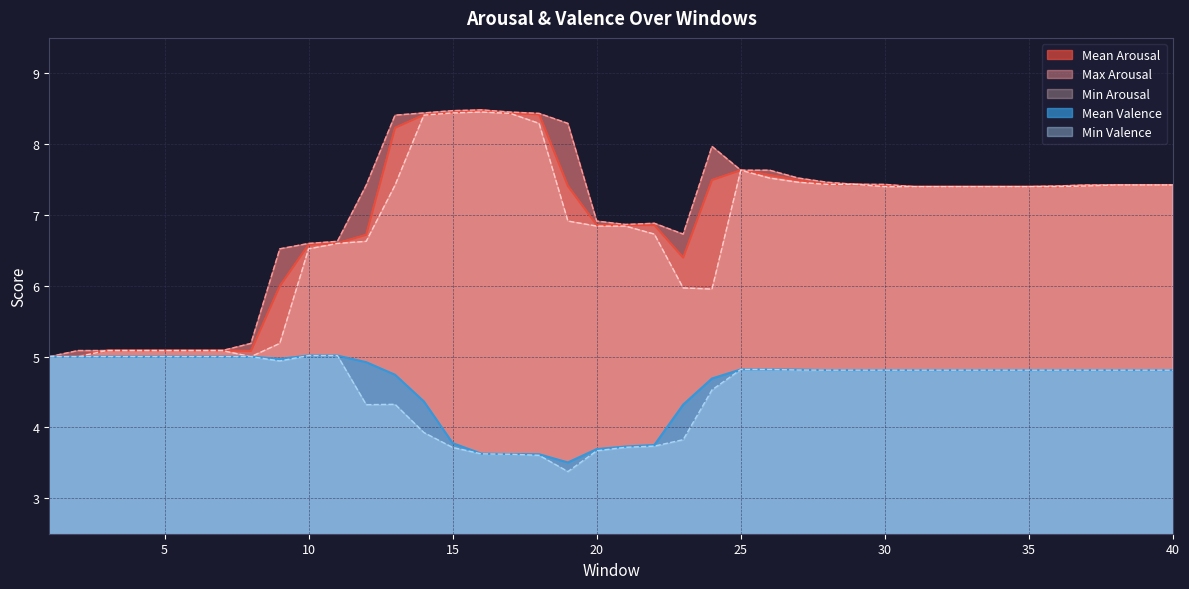

What is the total value across all series at 1?

25.0